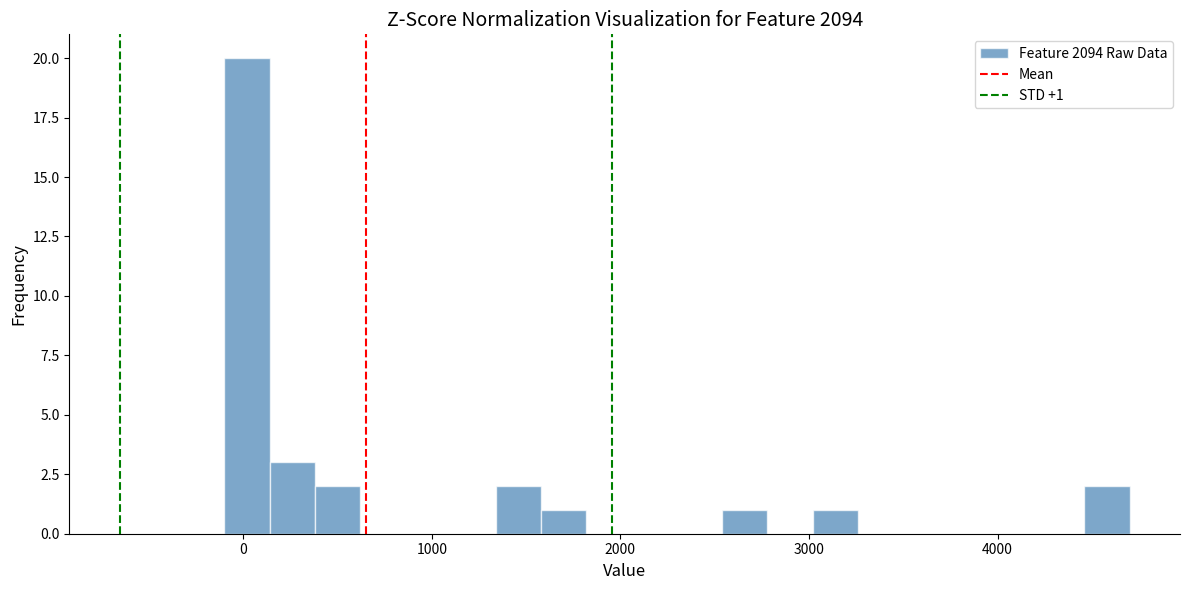

Around what value on the x-axis is the tallest bar? Give the approximate position of its centre, as read against the axis.

0